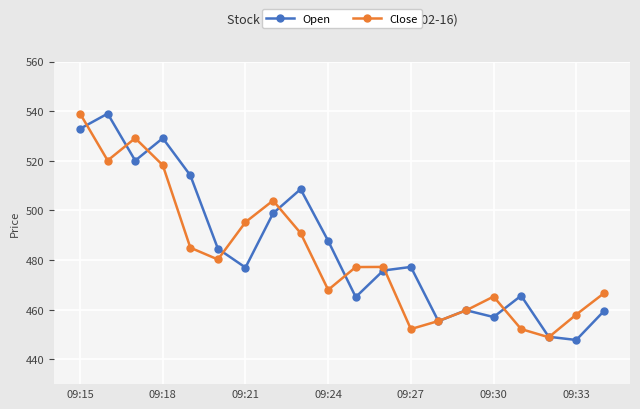

How many interior local valleys does the Close series have?

5